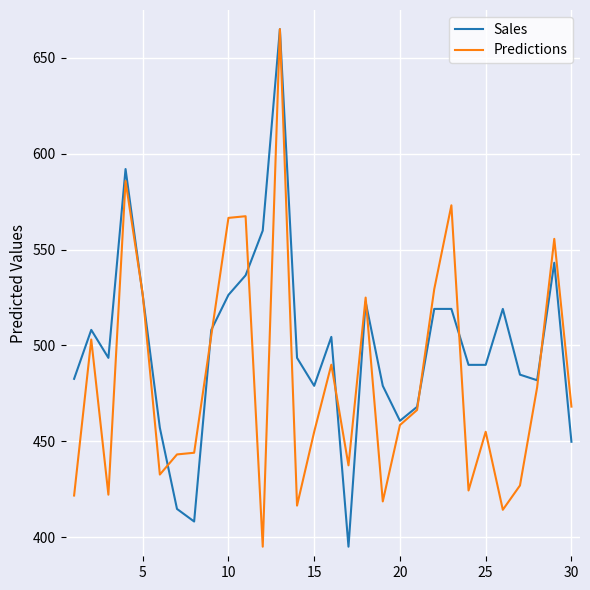

What is the minimum value for Sales?

395.0